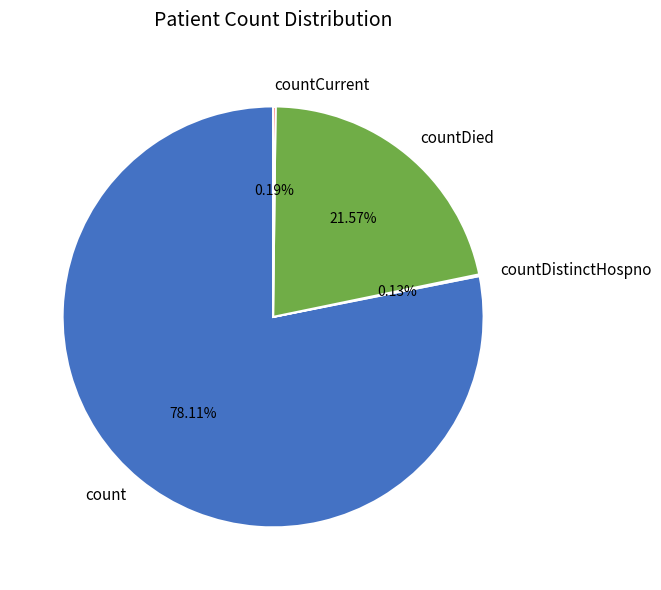

To the nearest percent, what is the difference between the largest and smallest slice percentages?

78%